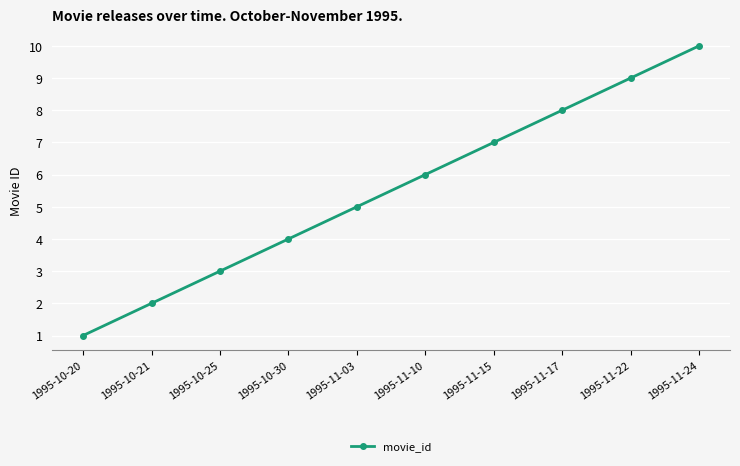

What is the label of the 6th point from the left?

1995-11-10